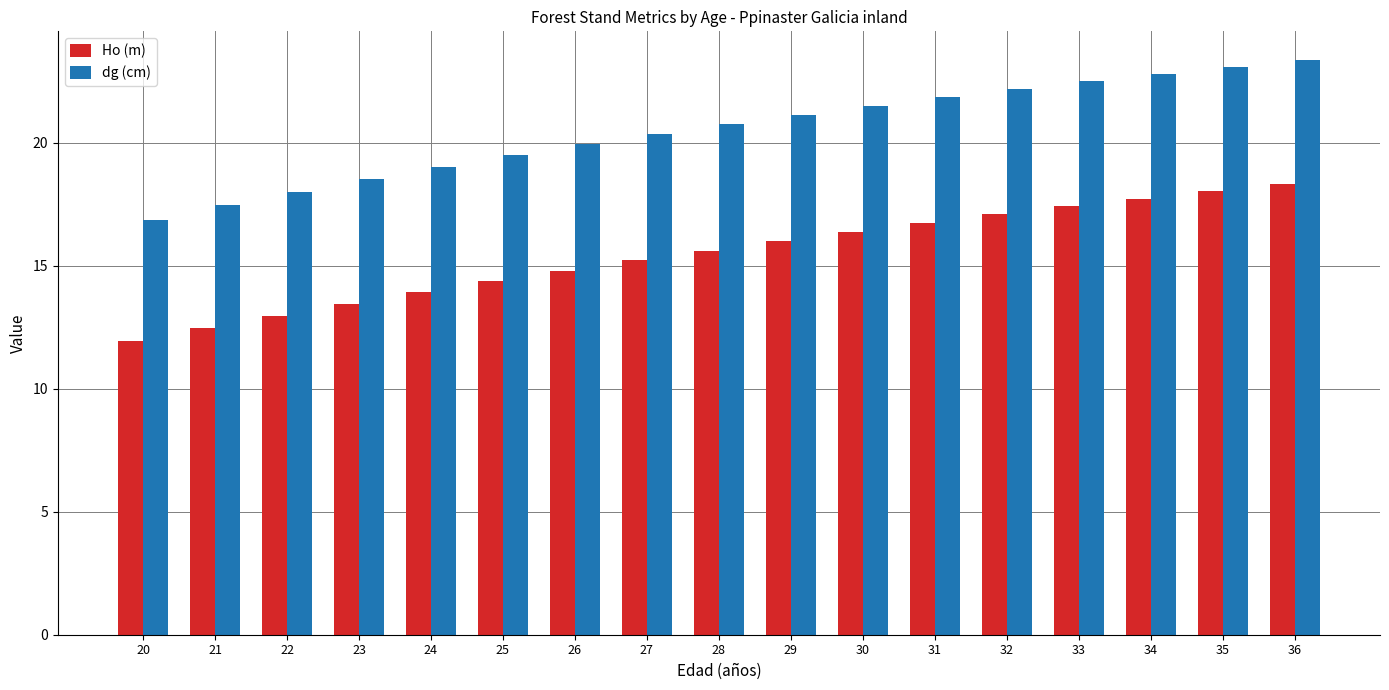

What is the value of the Ho (m) bar at the 15th from the left?

17.7